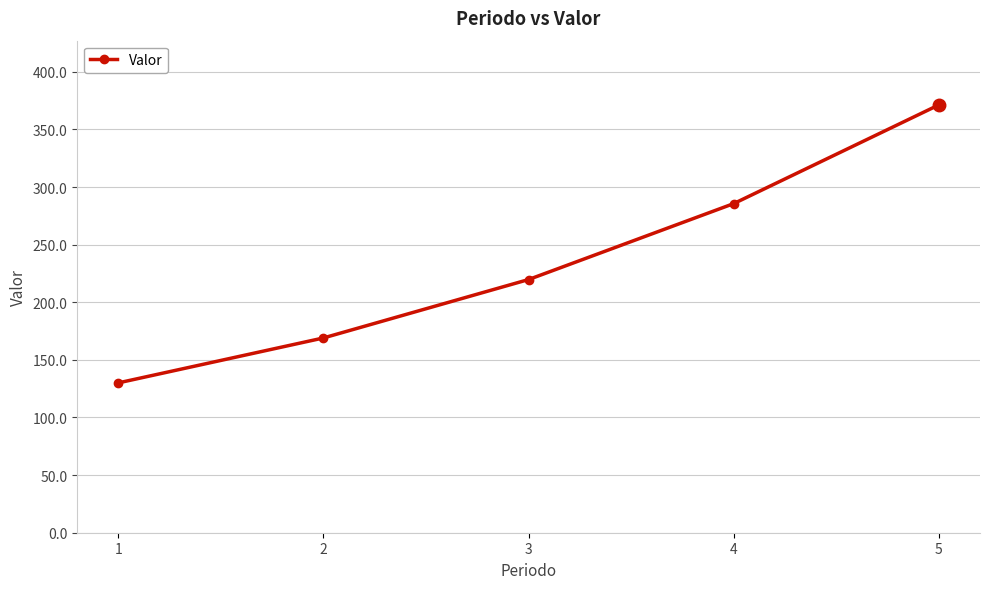

What is the ratio of the value at 2 to the value at 4?

0.6